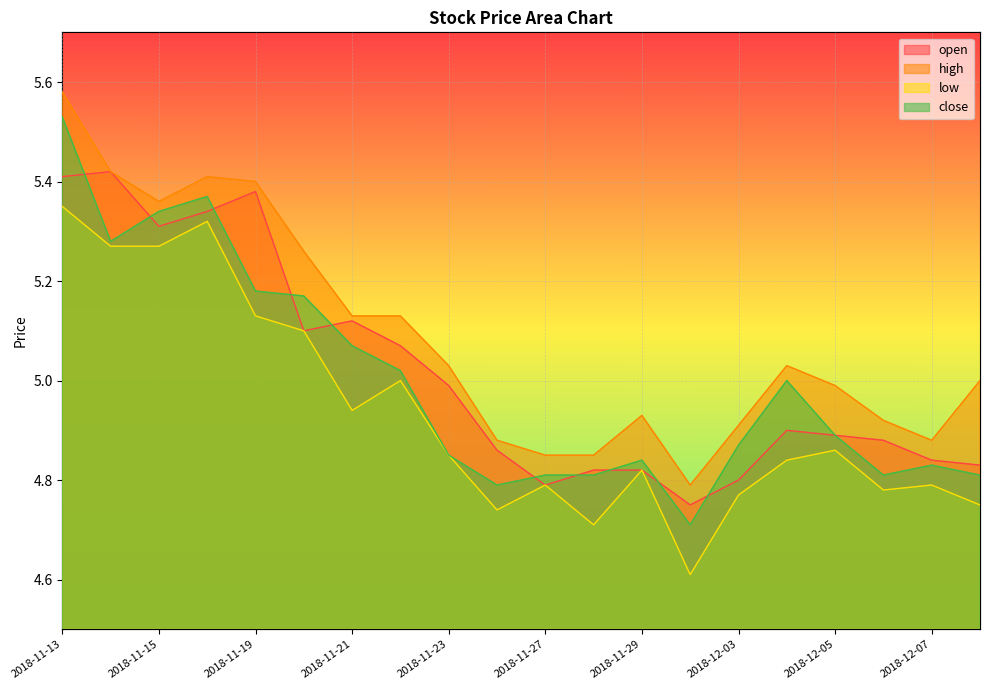

At which category does open reach its first local valley?

2018-11-15